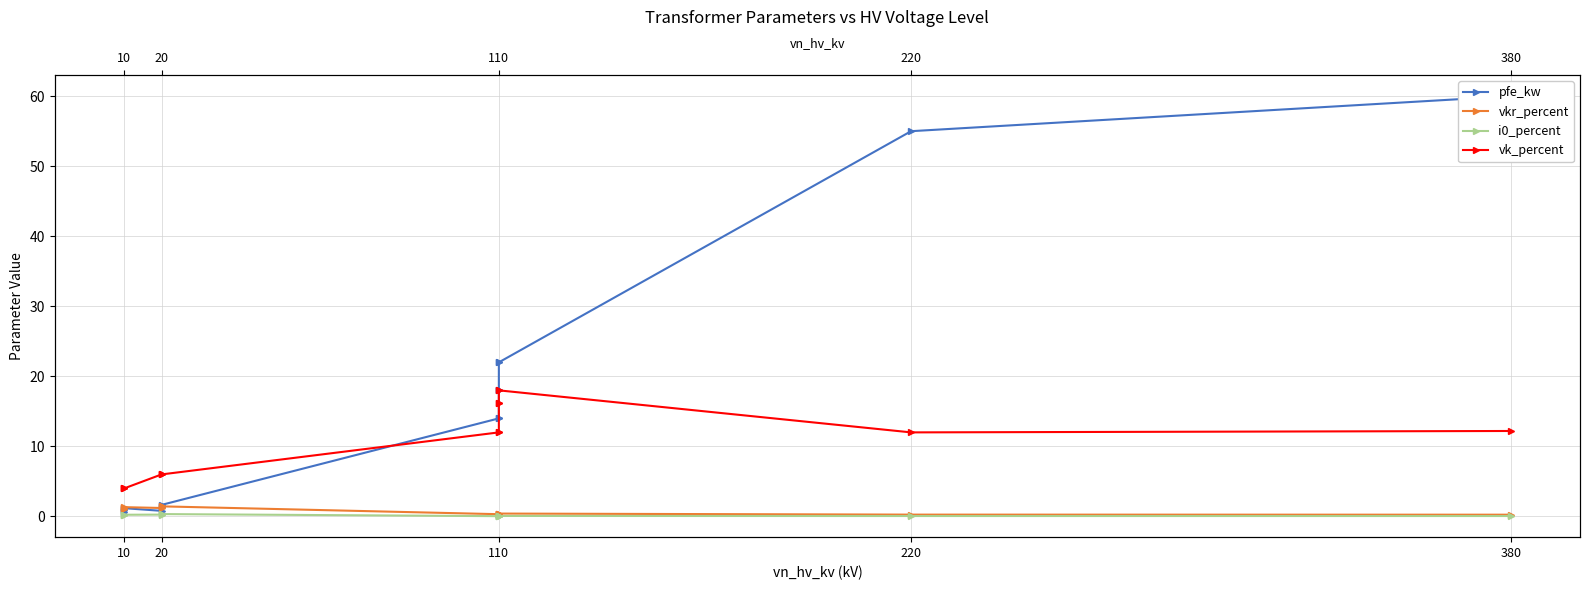

Is this an area chart (filled region under the line)?

No